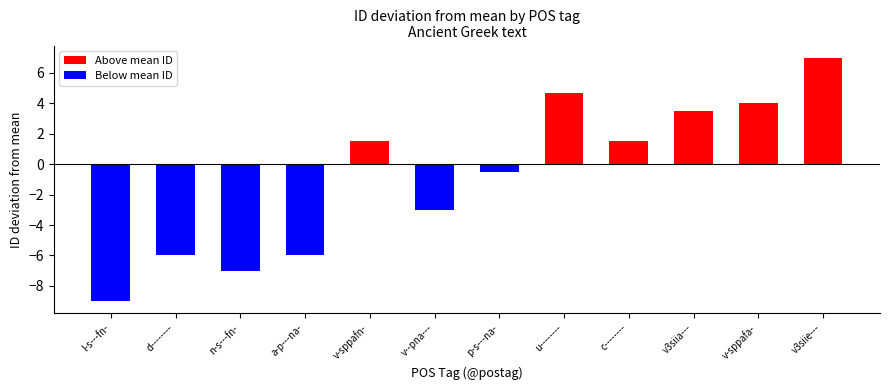

What is the spread (max minus min) of values at p-s---na-?

0.5